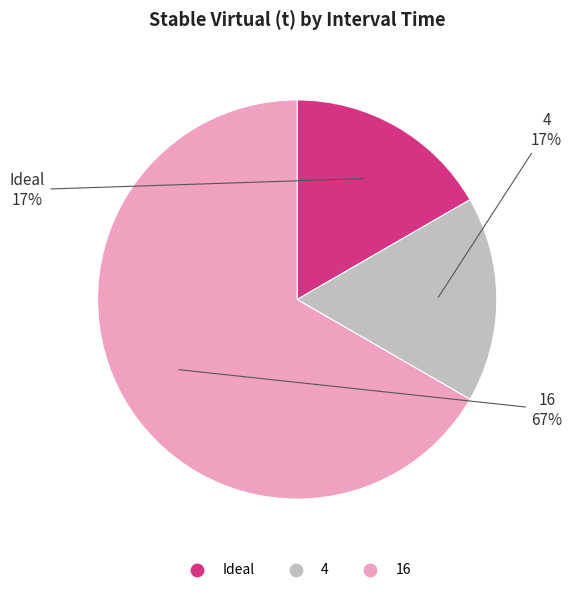

Is there any slice that represents more than half of the pie?

Yes